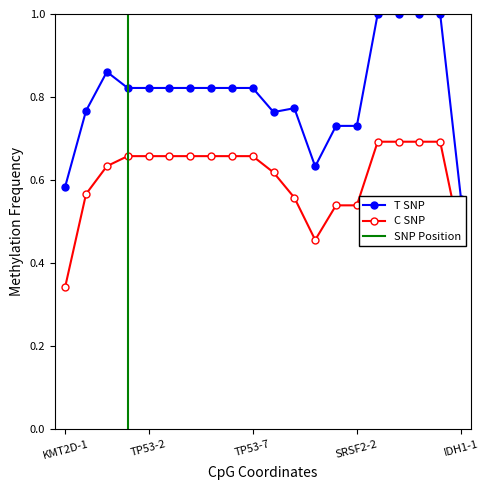

What is the value of the T SNP point at the 5th from the left?

0.8